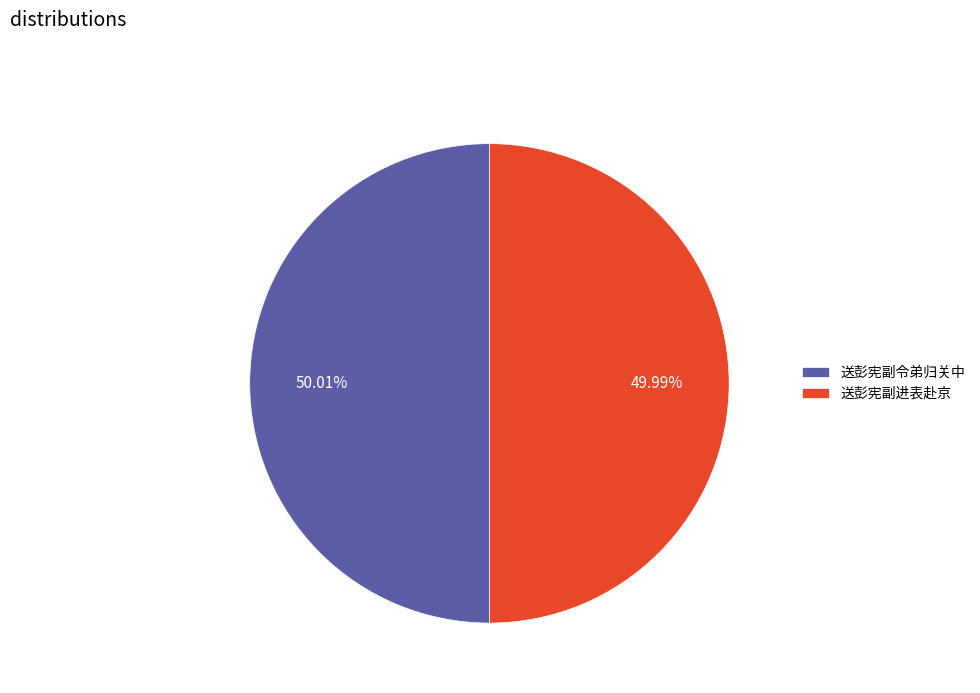

How many slices are in this pie chart?

2